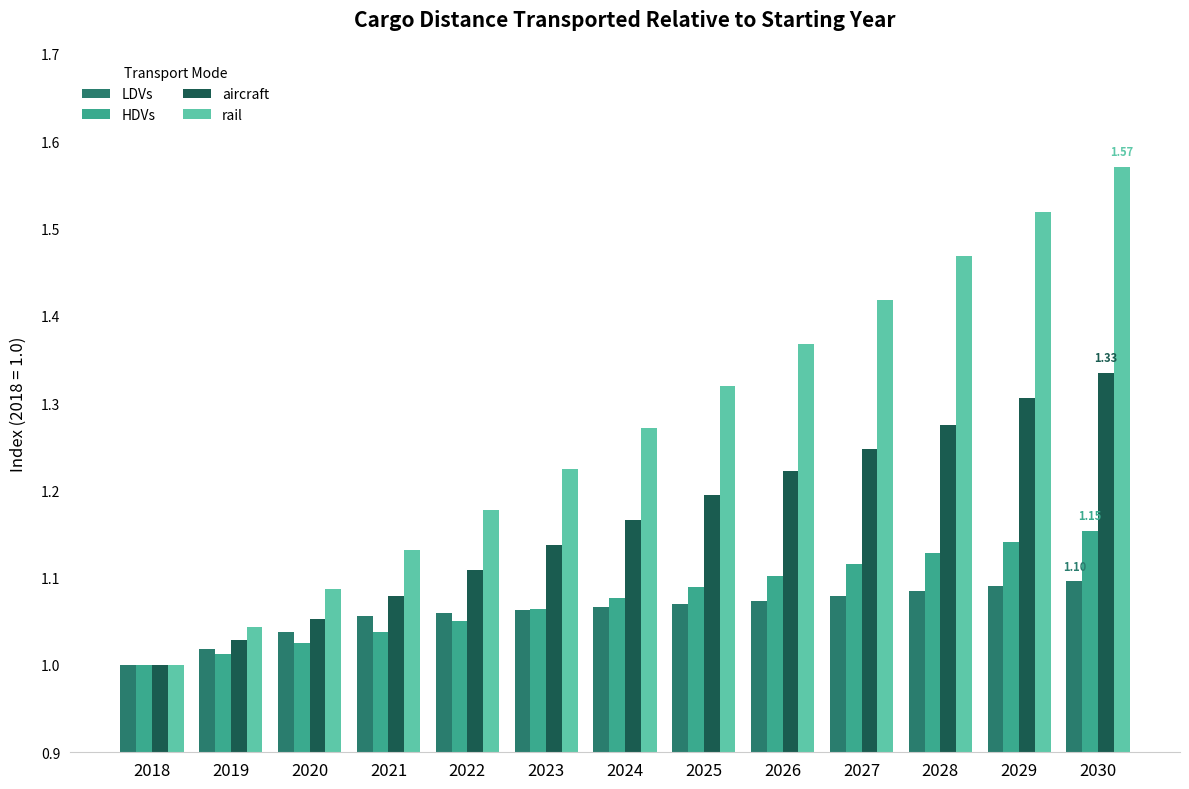

What is the difference between the highest and lowest values at 2021?

0.1